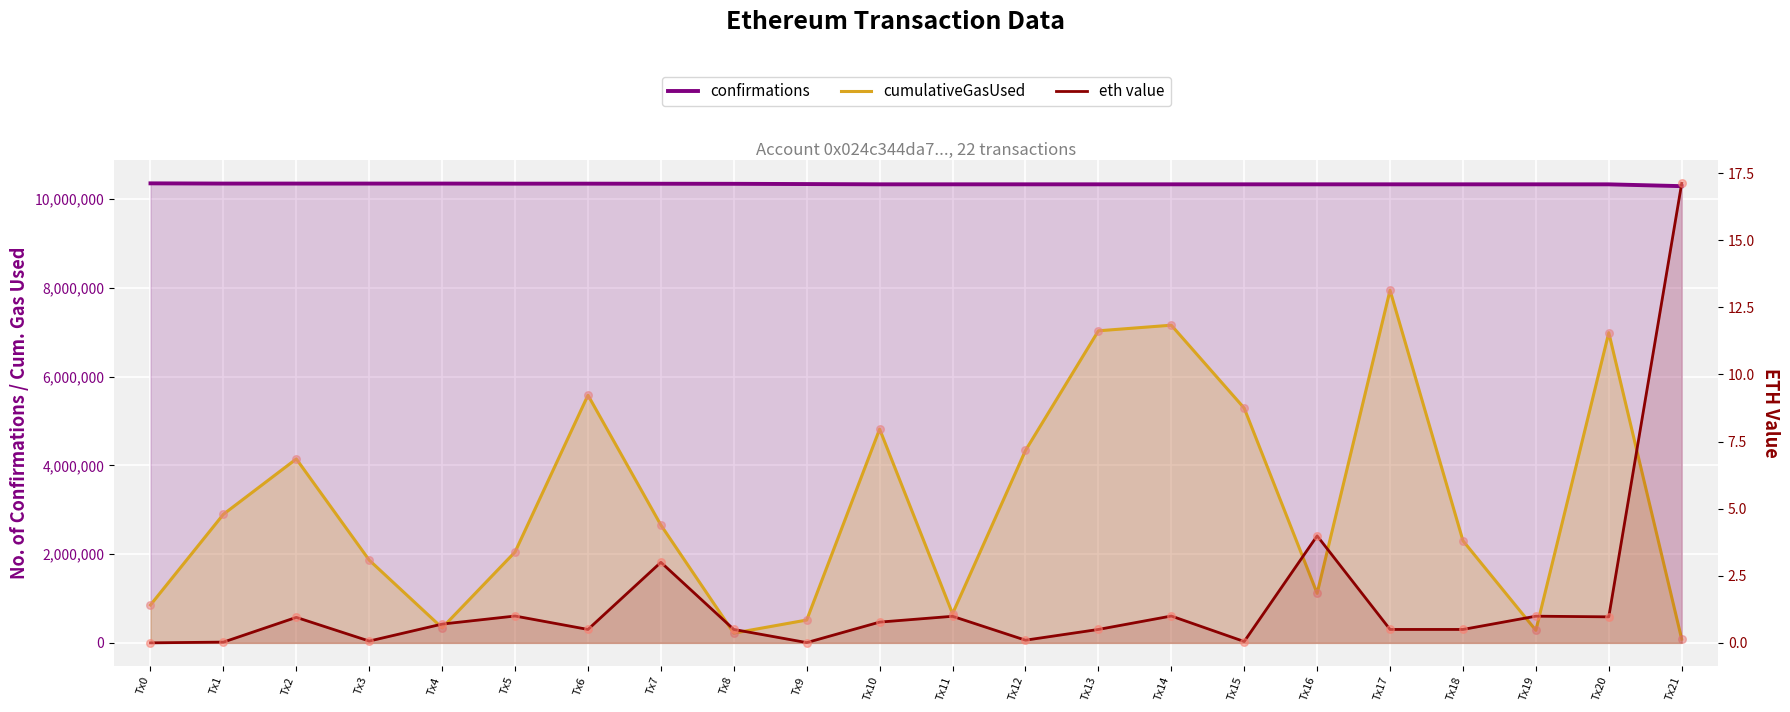

Is the value of eth value at Tx14 greater than the value of confirmations at Tx14?

No